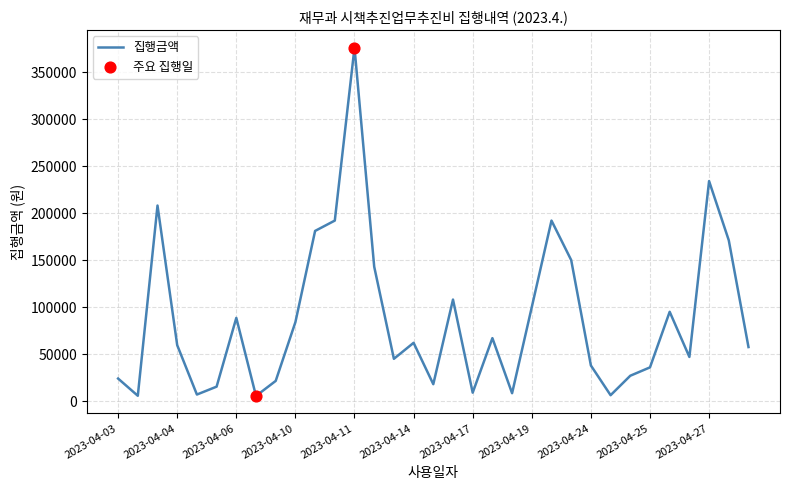

What is the difference between the maximum and minimum values?

370500